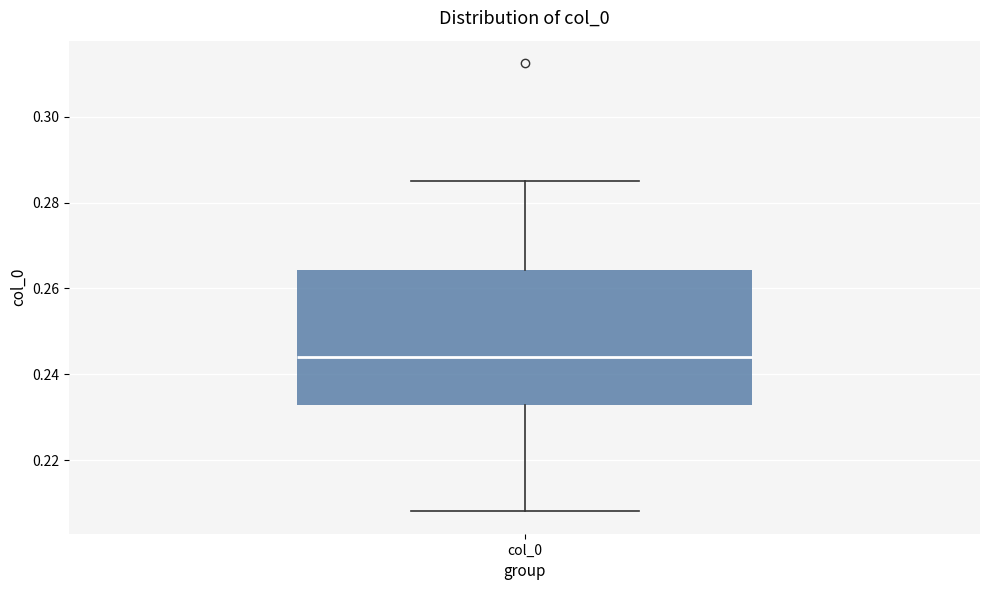

Where does the median line of the box for col_0 sit on the y-axis? The values are not printed on the chart, so give them approximately, as read against the axis.

0.244